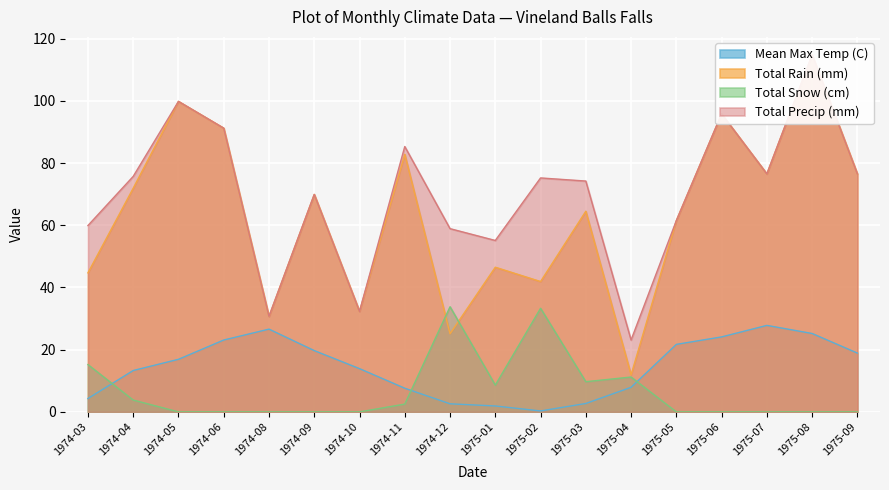

Reading right to left, transcribe all the data shown in this chart.

Mean Max Temp (C): 18.9	25.2	27.8	24.1	21.7	7.9	2.7	0.3	1.9	2.6	7.6	13.9	19.7	26.6	23.1	16.9	13.3	4.3
Total Rain (mm): 76.5	114.8	76.5	95.8	61.5	11.9	64.5	41.9	46.5	25.1	82.8	32.3	69.9	30.7	91.2	99.8	71.9	44.7
Total Snow (cm): 0.0	0.0	0.0	0.0	0.0	11.2	9.7	33.3	8.6	33.8	2.5	0.0	0.0	0.0	0.0	0.0	3.8	15.2
Total Precip (mm): 76.5	114.8	76.5	95.8	61.5	23.1	74.2	75.2	55.1	58.9	85.3	32.3	69.9	30.7	91.2	99.8	75.7	59.9